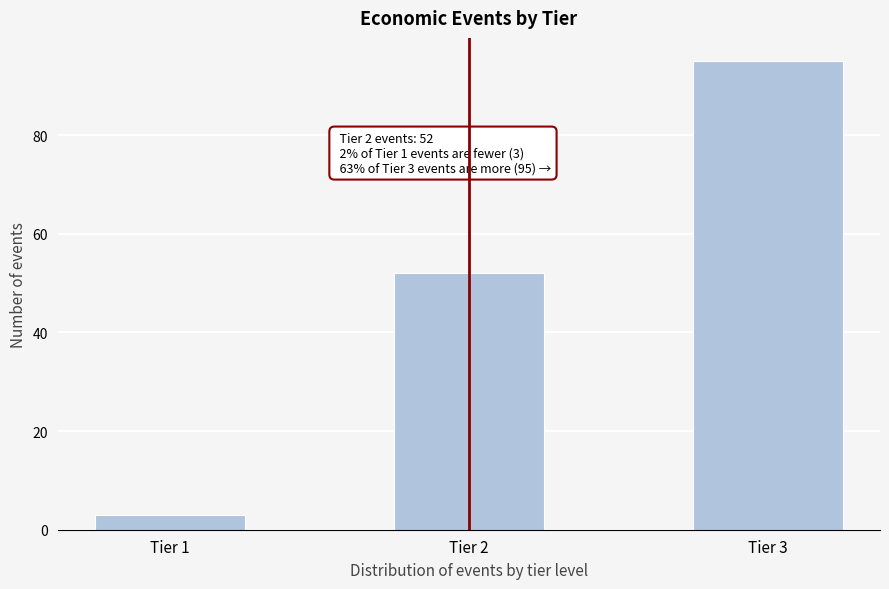

Reading left to right, list all the values displayed in this chart.

Tier 1=3	Tier 2=52	Tier 3=95